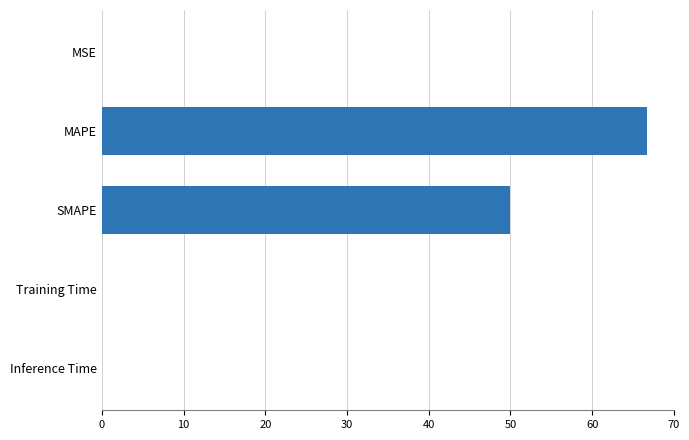

Count the number of categories in the chart.

5